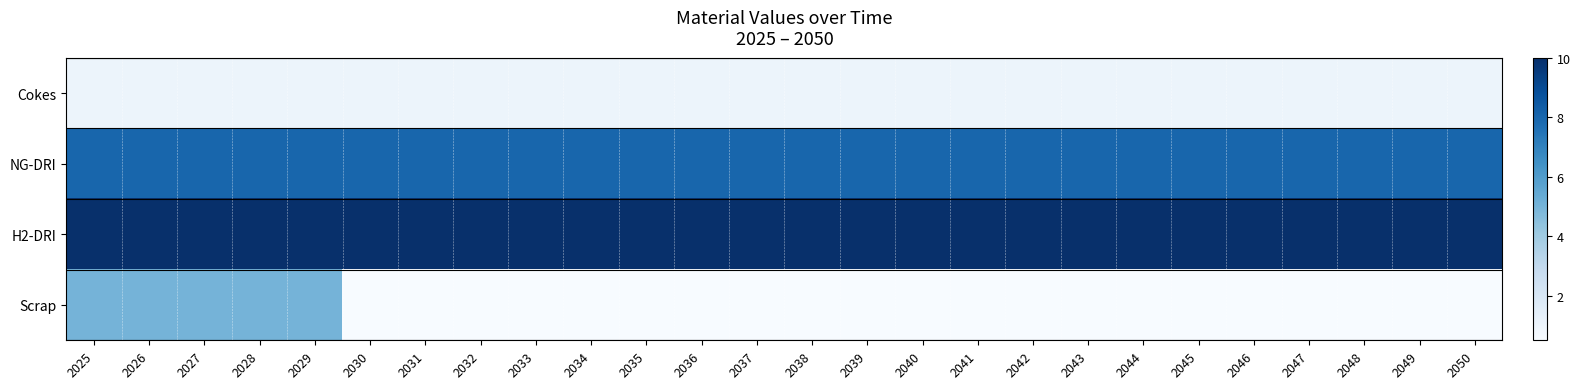

Reading right to left, what are all the values shown in this chart?

Cokes: 2050=1.0	2049=1.0	2048=1.0	2047=1.0	2046=1.0	2045=1.0	2044=1.0	2043=1.0	2042=1.0	2041=1.0	2040=1.0	2039=1.0	2038=1.0	2037=1.0	2036=1.0	2035=1.0	2034=1.0	2033=1.0	2032=1.0	2031=1.0	2030=1.0	2029=1.0	2028=1.0	2027=1.0	2026=1.0	2025=1.0
NG-DRI: 2050=8.0	2049=8.0	2048=8.0	2047=8.0	2046=8.0	2045=8.0	2044=8.0	2043=8.0	2042=8.0	2041=8.0	2040=8.0	2039=8.0	2038=8.0	2037=8.0	2036=8.0	2035=8.0	2034=8.0	2033=8.0	2032=8.0	2031=8.0	2030=8.0	2029=8.0	2028=8.0	2027=8.0	2026=8.0	2025=8.0
H2-DRI: 2050=10.0	2049=10.0	2048=10.0	2047=10.0	2046=10.0	2045=10.0	2044=10.0	2043=10.0	2042=10.0	2041=10.0	2040=10.0	2039=10.0	2038=10.0	2037=10.0	2036=10.0	2035=10.0	2034=10.0	2033=10.0	2032=10.0	2031=10.0	2030=10.0	2029=10.0	2028=10.0	2027=10.0	2026=10.0	2025=10.0
Scrap: 2050=0.5	2049=0.5	2048=0.5	2047=0.5	2046=0.5	2045=0.5	2044=0.5	2043=0.5	2042=0.5	2041=0.5	2040=0.5	2039=0.5	2038=0.5	2037=0.5	2036=0.5	2035=0.5	2034=0.5	2033=0.5	2032=0.5	2031=0.5	2030=0.5	2029=5.0	2028=5.0	2027=5.0	2026=5.0	2025=5.0